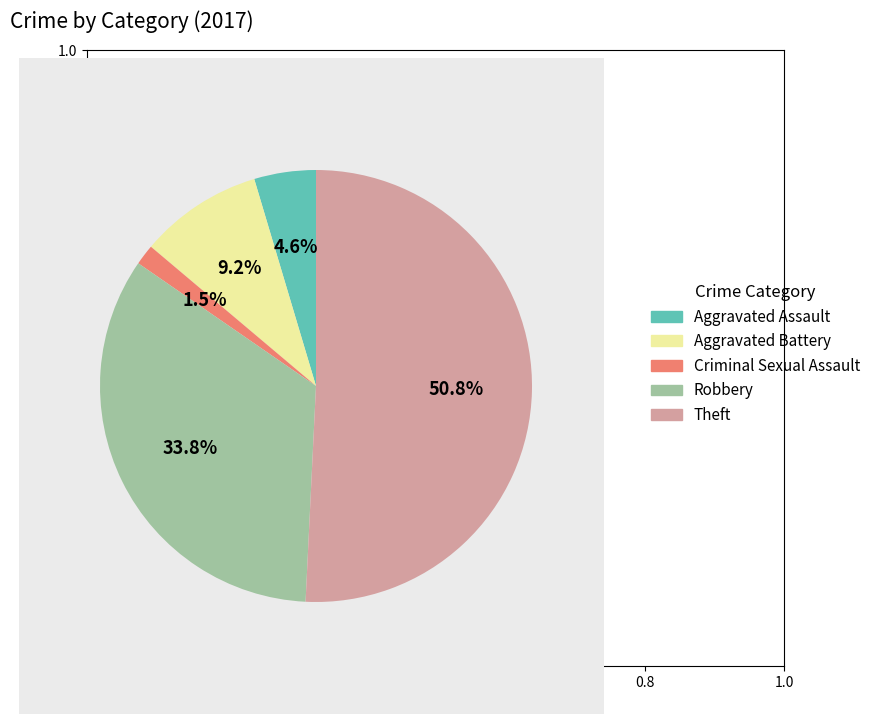

Combined, what portion of the pie is Aggravated Battery and Aggravated Assault?

13.8%